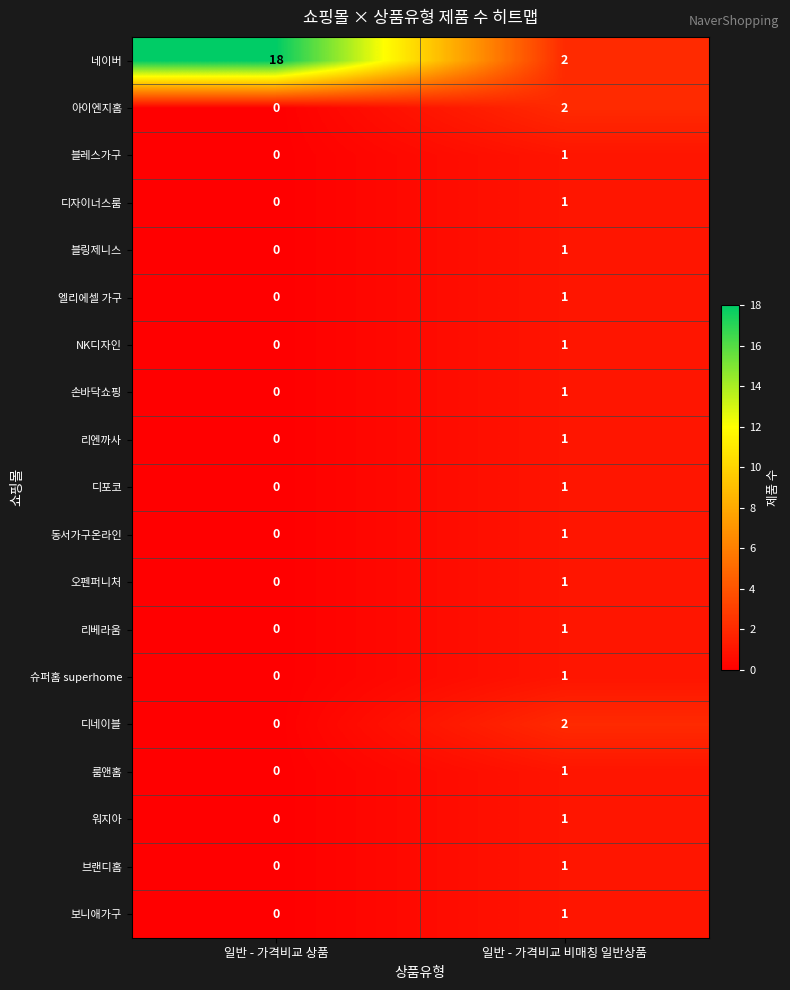

Rank the categories by 디자이너스룸 value from highest to lowest.

일반 - 가격비교 비매칭 일반상품, 일반 - 가격비교 상품